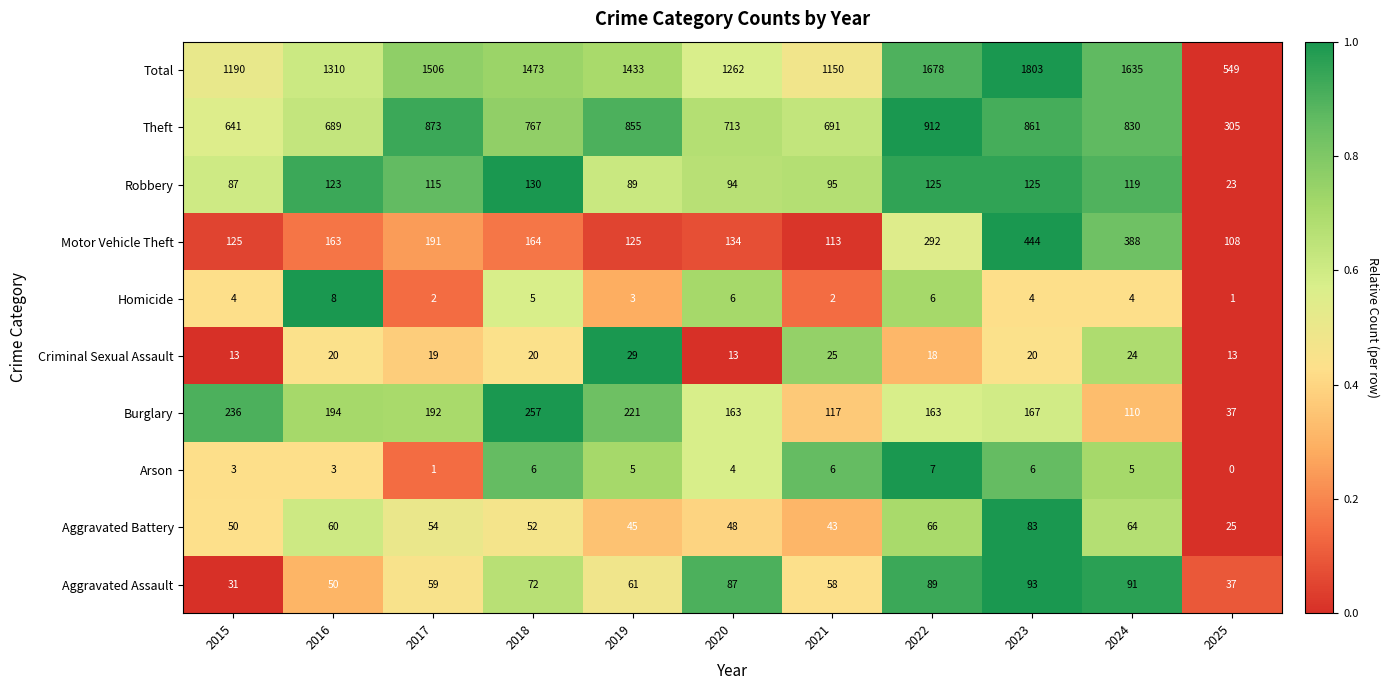

What is the difference between the Criminal Sexual Assault values at 2019 and 2021?

4